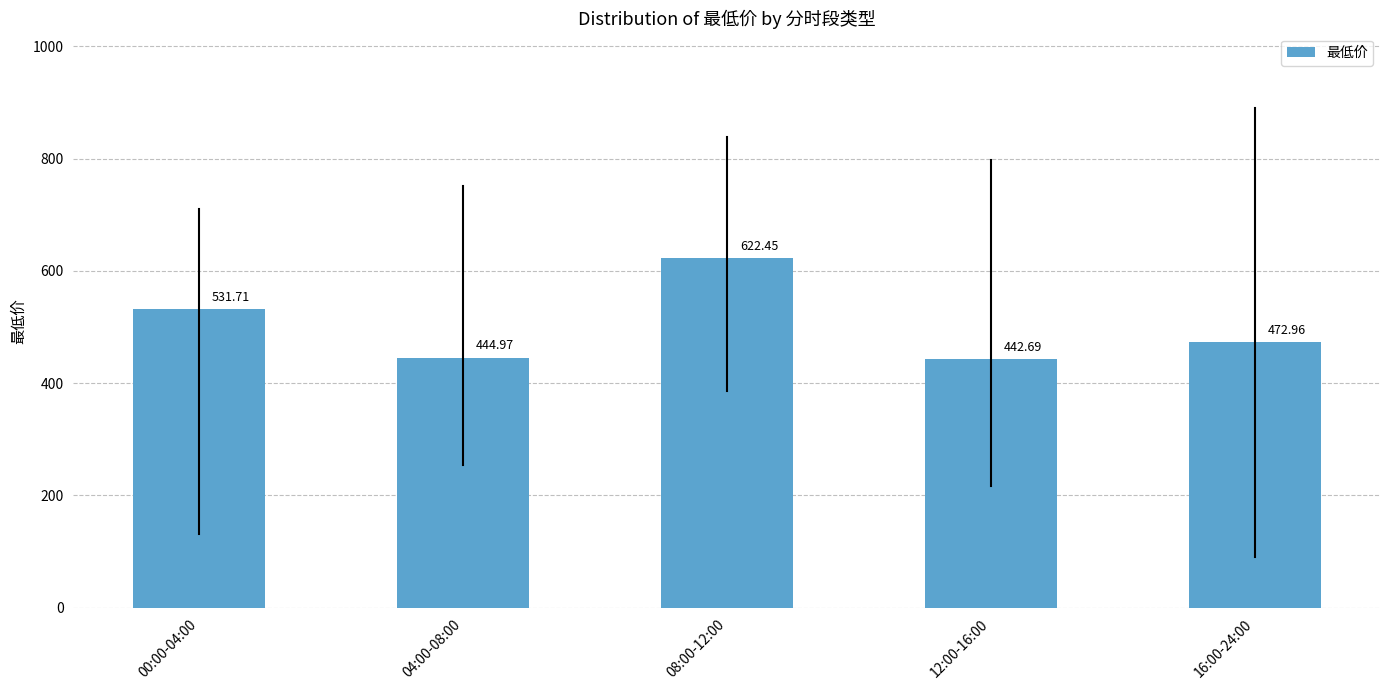

What is the change in value from 04:00-08:00 to 12:00-16:00?

-2.3